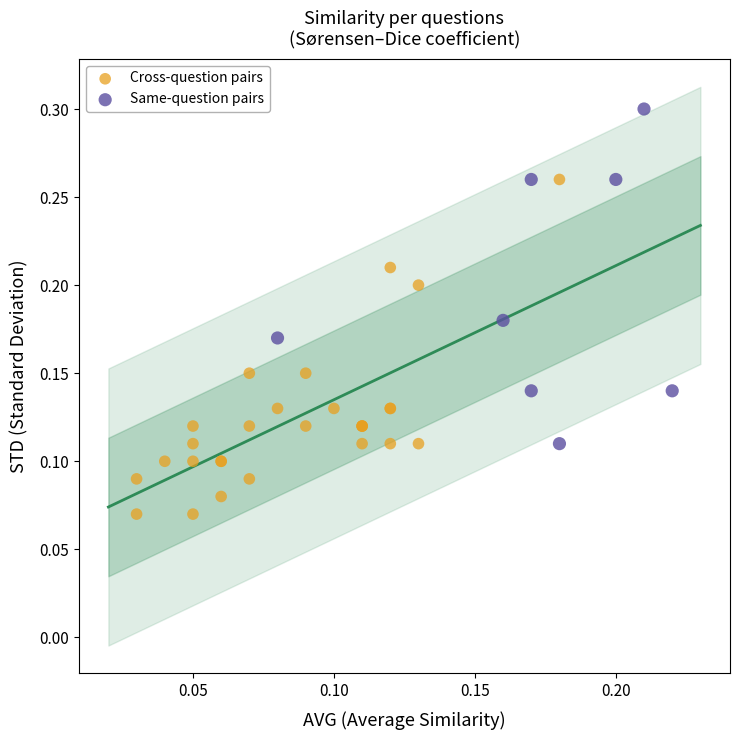

Which series contains the highest Y value?

Same-question pairs